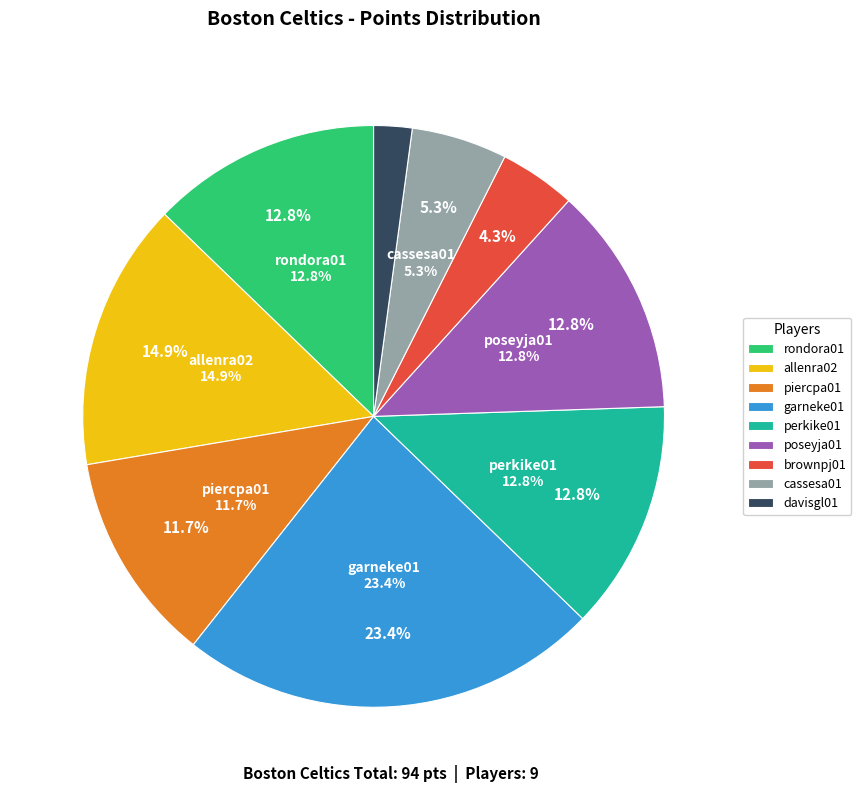

Which category has the biggest portion of the pie?

garneke01